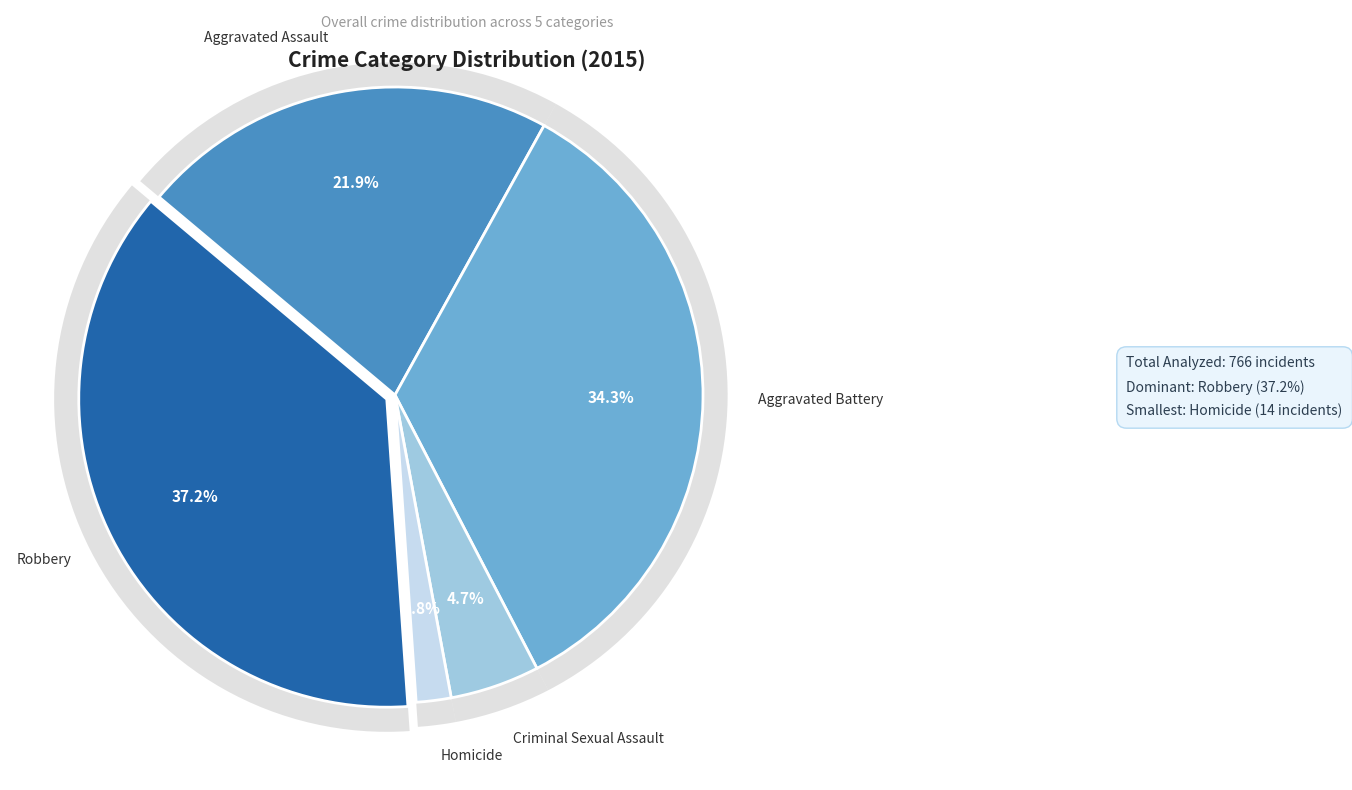

Rank the categories by value from highest to lowest.

Robbery, Aggravated Battery, Aggravated Assault, Criminal Sexual Assault, Homicide